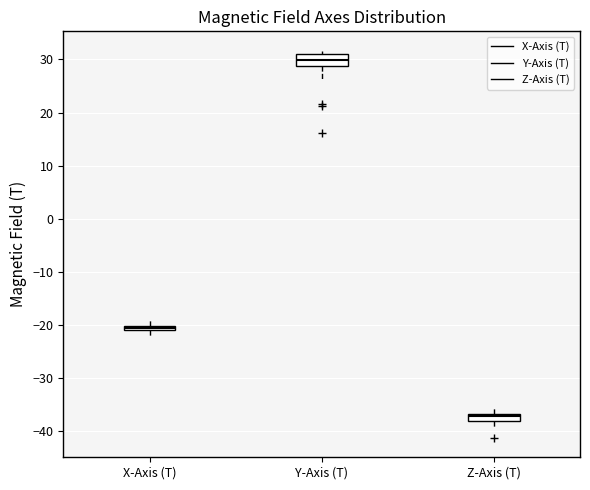

Which box's median line is the highest?

Y-Axis (T)